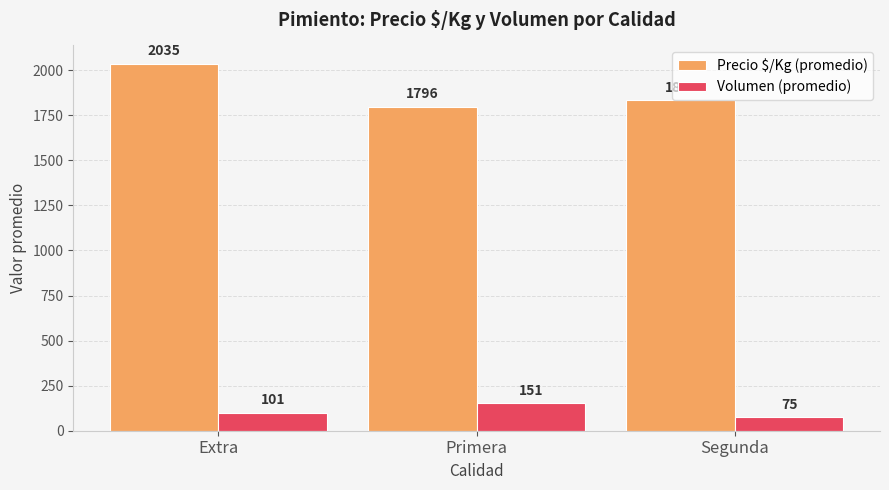

Between Extra and Primera, which series saw the biggest shift?

Precio $/Kg (promedio)